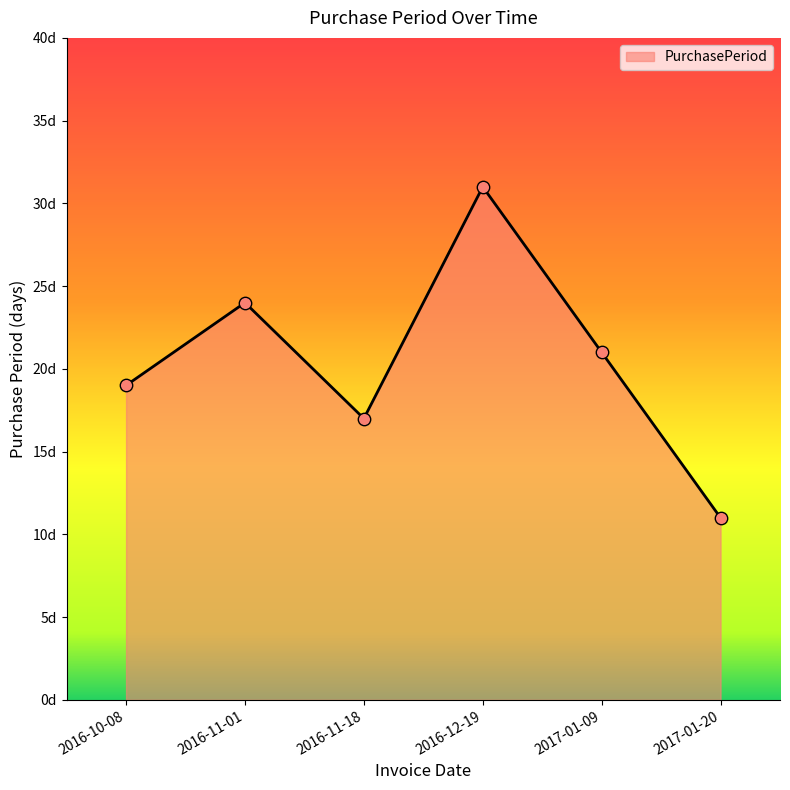

Is this an area chart (filled region under the line)?

Yes